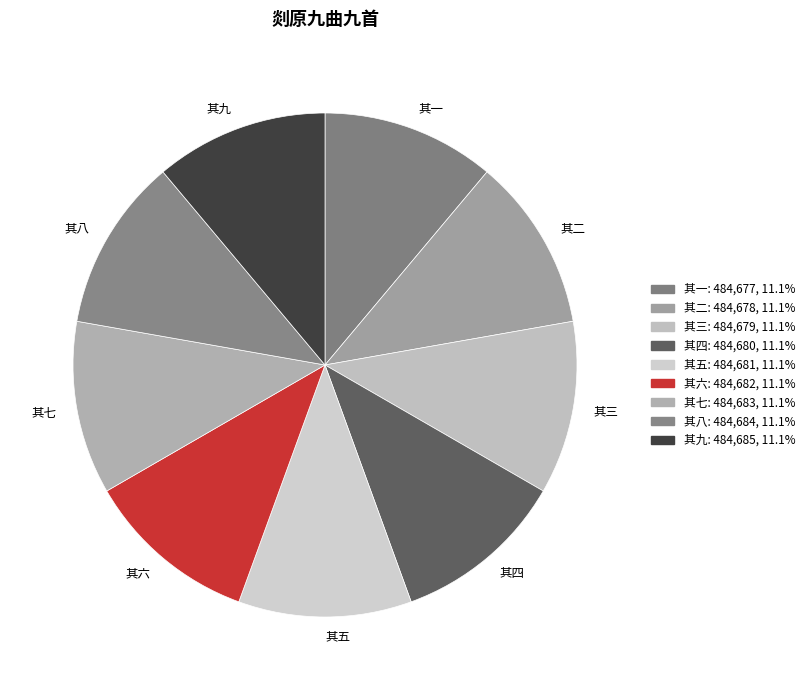

Approximately how many times larger is the value at 其五 compared to 其六?

1.0